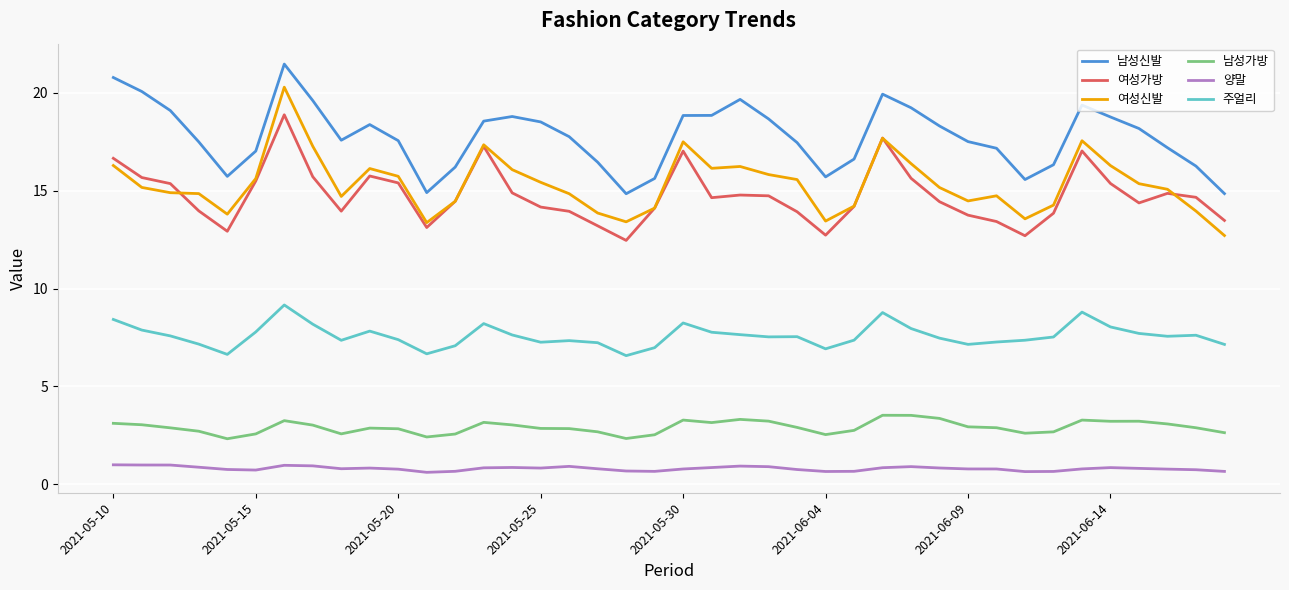

Which series has the widest spread of values?

여성신발